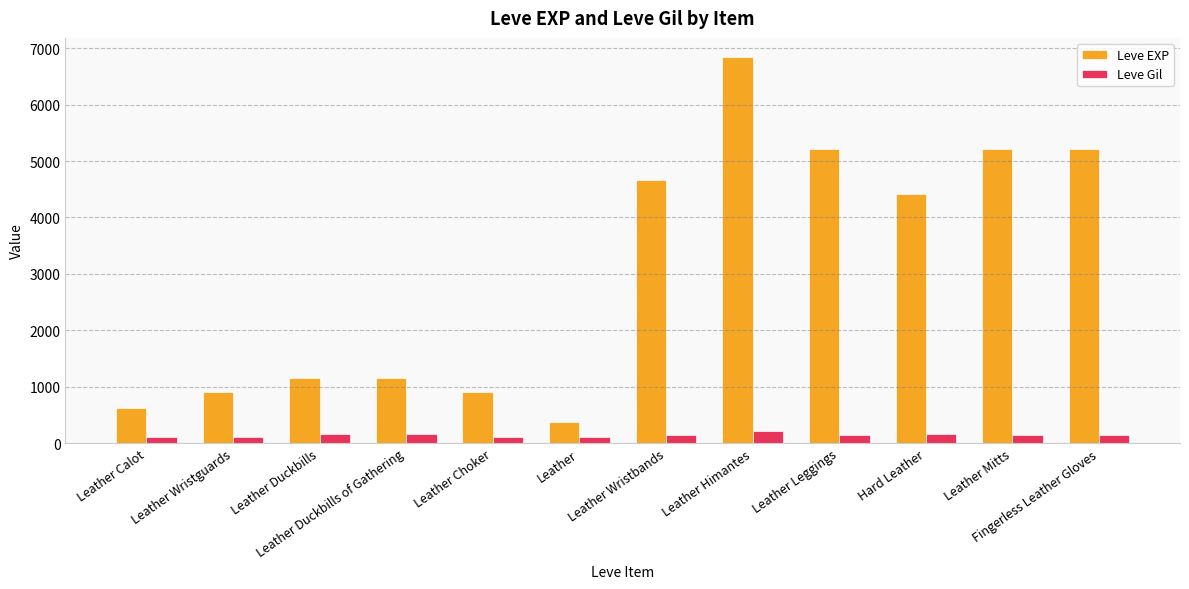

What is the sum of all Leve Gil values?

1722